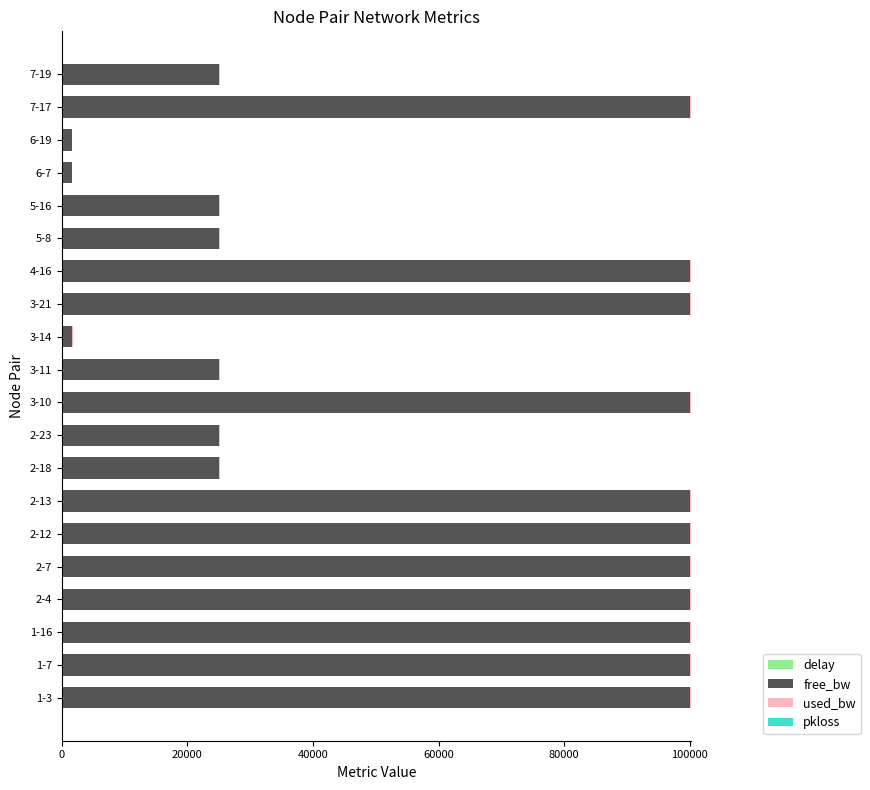

List the series in order of their peak value, lowest first.

pkloss, delay, used_bw, free_bw